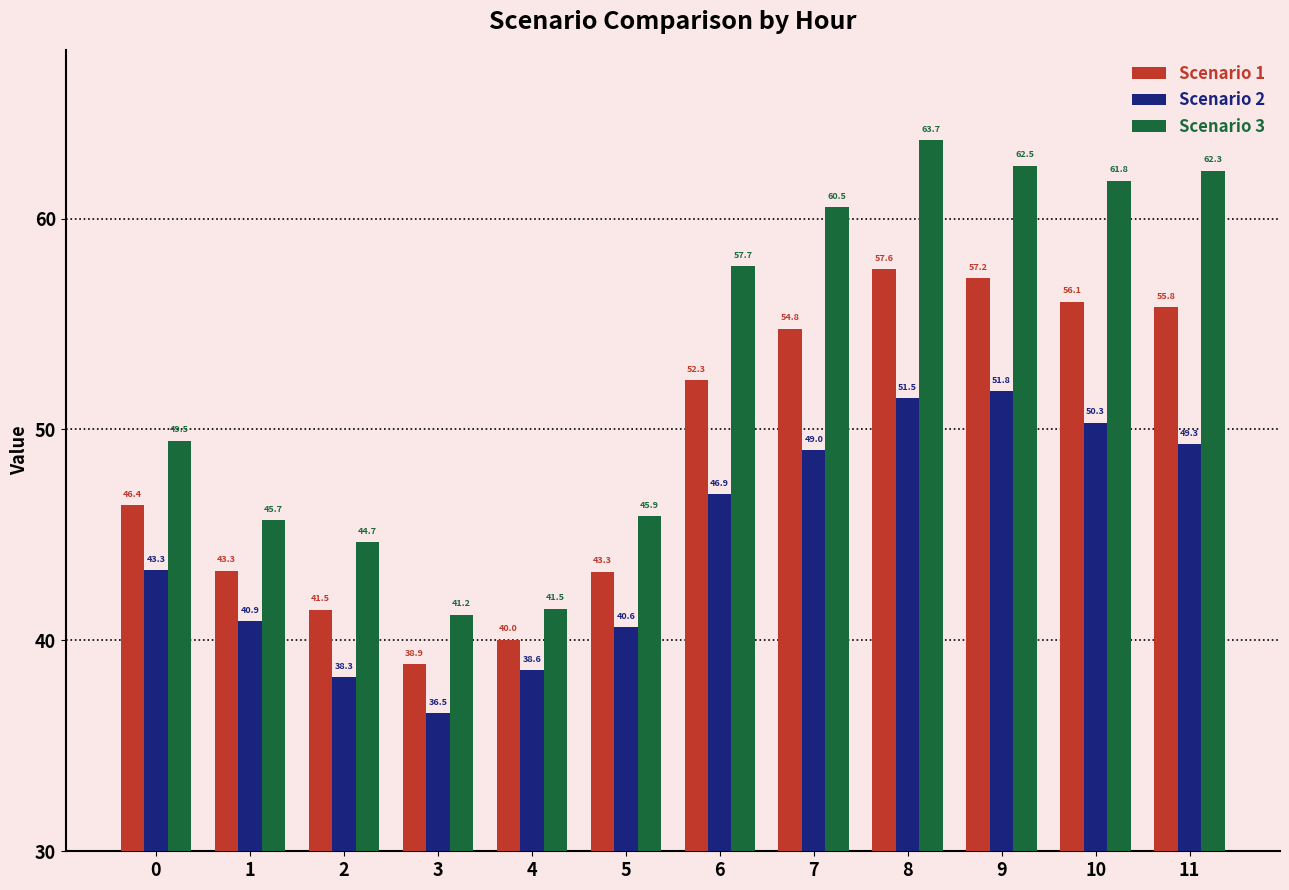

How many values in the Scenario 1 series are below 52?

6